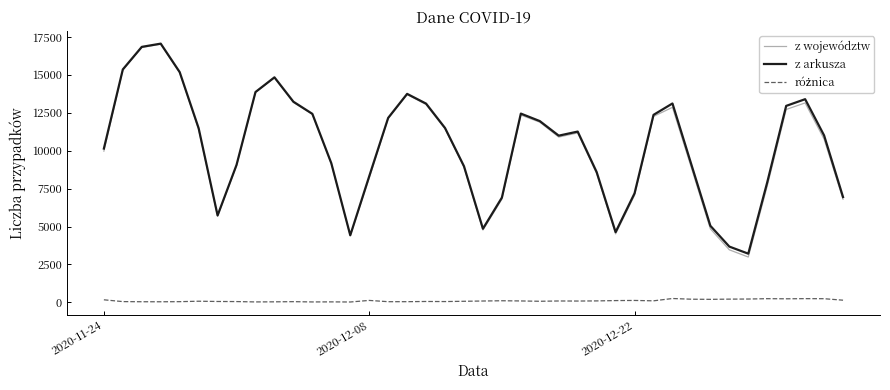

Which series has the largest range (max minus min)?

z województw